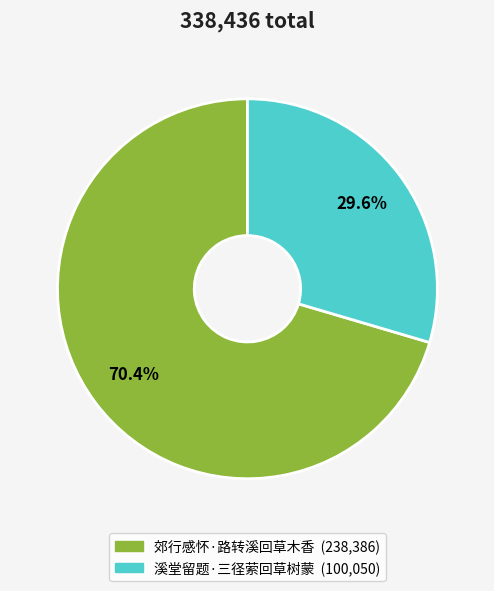

What portion of the pie excludes 溪堂留题·三径萦回草树蒙?

70.4%